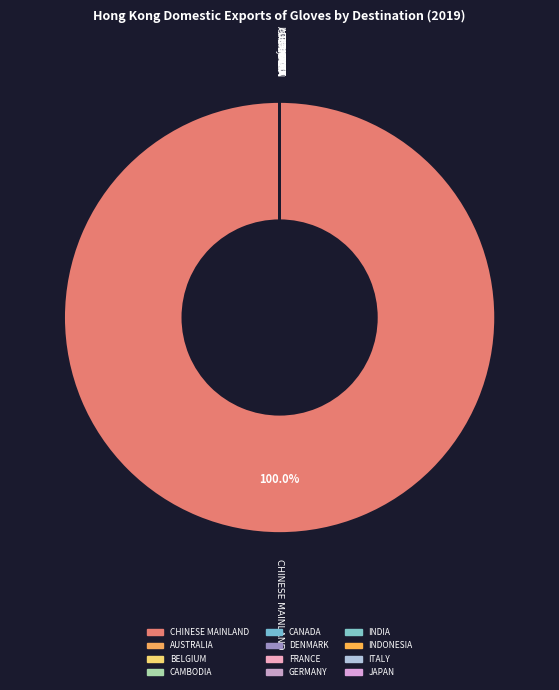

To the nearest percent, what is the average slice percentage?

8%